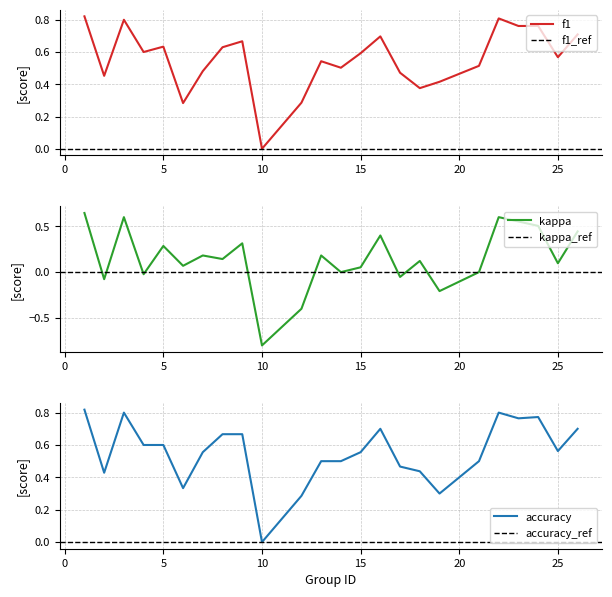

At how many categories does at least one series exceed 0?

23